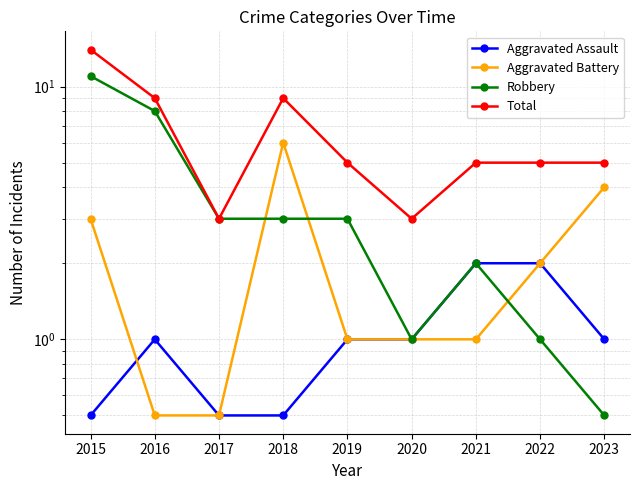

At which label does Aggravated Battery reach its minimum?

2016